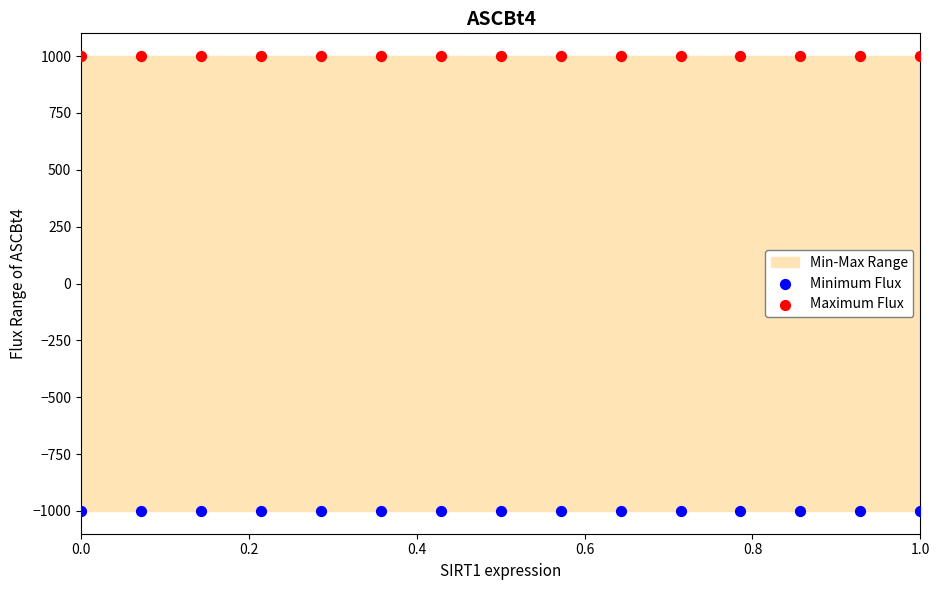

Which series reaches the minimum Y coordinate?

Minimum Flux